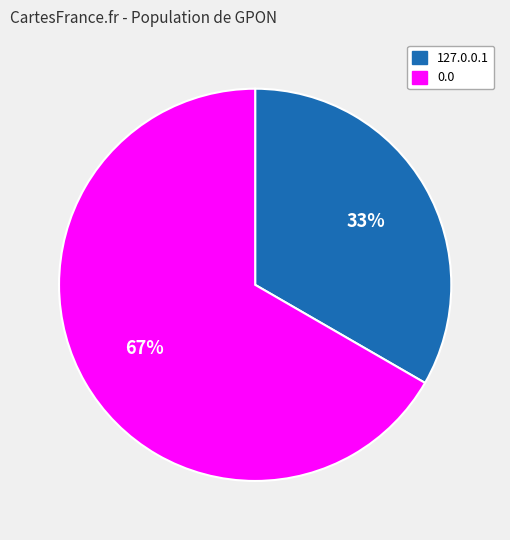

To the nearest percent, what is the average slice percentage?

50%